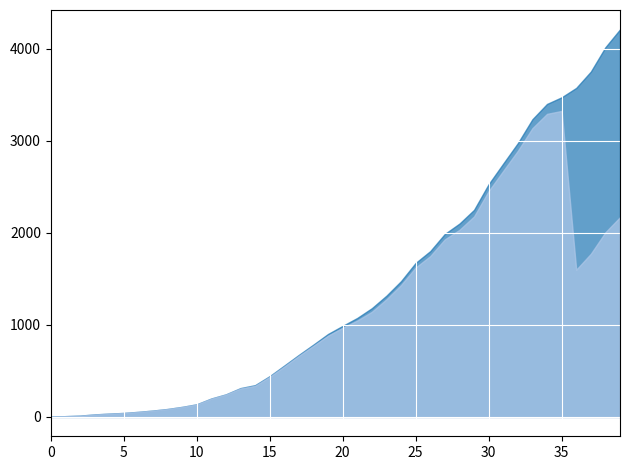

Is the value of Confirmados Acumulados at 6 greater than the value of Activos at 32?

No